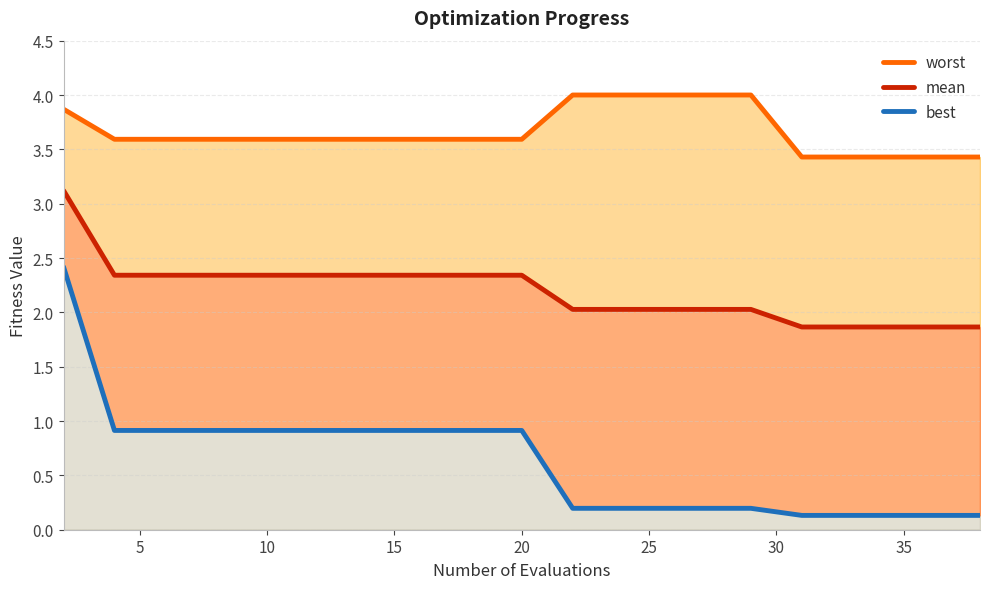

The value of worst at 10 is 3.6. True or false?

True